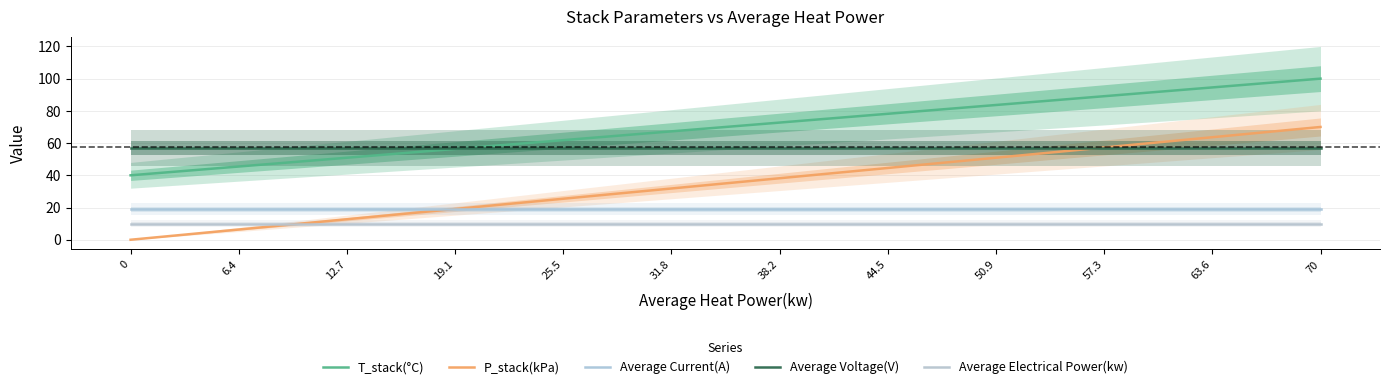

Reading left to right, what are all the values shown in this chart?

T_stack(°C): 0=40.0	6.4=45.5	12.7=50.9	19.1=56.4	25.5=61.8	31.8=67.3	38.2=72.7	44.5=78.2	50.9=83.6	57.3=89.1	63.6=94.5	70=100.0
P_stack(kPa): 0=0.0	6.4=6.4	12.7=12.7	19.1=19.1	25.5=25.5	31.8=31.8	38.2=38.2	44.5=44.5	50.9=50.9	57.3=57.3	63.6=63.6	70=70.0
Average Current(A): 0=19.0	6.4=19.0	12.7=19.0	19.1=19.0	25.5=19.0	31.8=19.0	38.2=19.0	44.5=19.0	50.9=19.0	57.3=19.0	63.6=19.0	70=19.0
Average Voltage(V): 0=57.0	6.4=57.0	12.7=57.0	19.1=57.0	25.5=57.0	31.8=57.0	38.2=57.0	44.5=57.0	50.9=57.0	57.3=57.0	63.6=57.0	70=57.0
Average Electrical Power(kw): 0=10.0	6.4=10.0	12.7=10.0	19.1=10.0	25.5=10.0	31.8=10.0	38.2=10.0	44.5=10.0	50.9=10.0	57.3=10.0	63.6=10.0	70=10.0